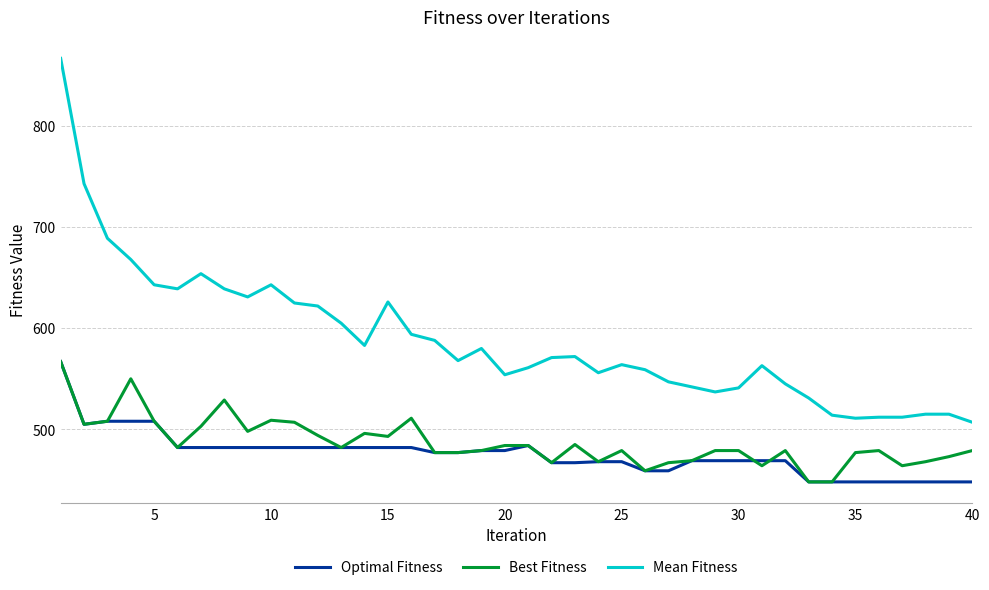

Does the chart display data point markers on the line(s)?

No